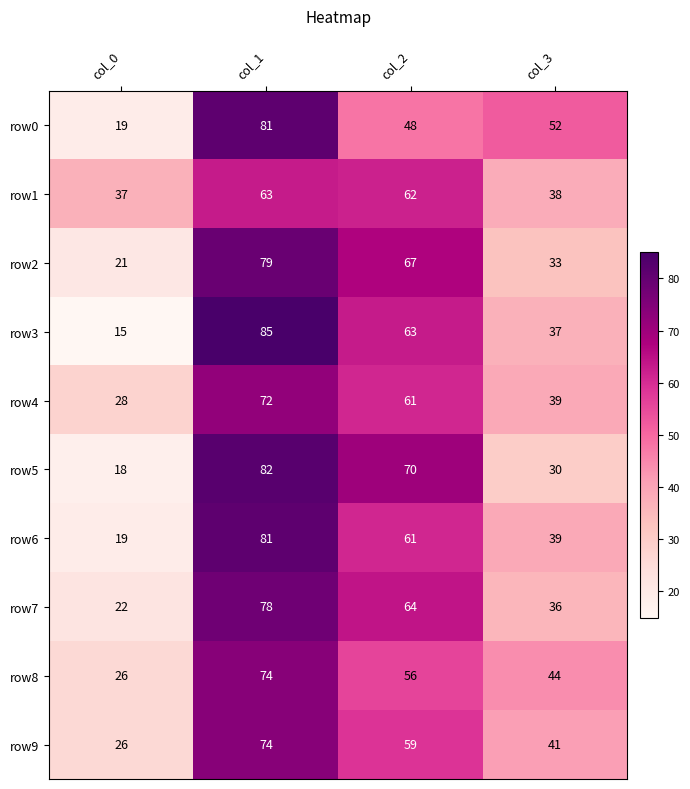

What is the maximum value shown in the chart?

85